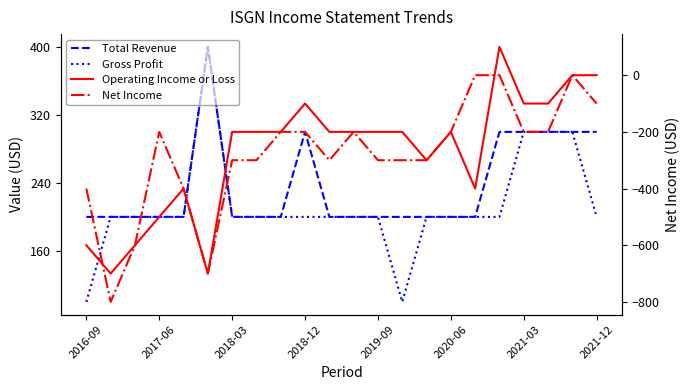

True or false: Total Revenue has more than 0 interior local peaks.

True